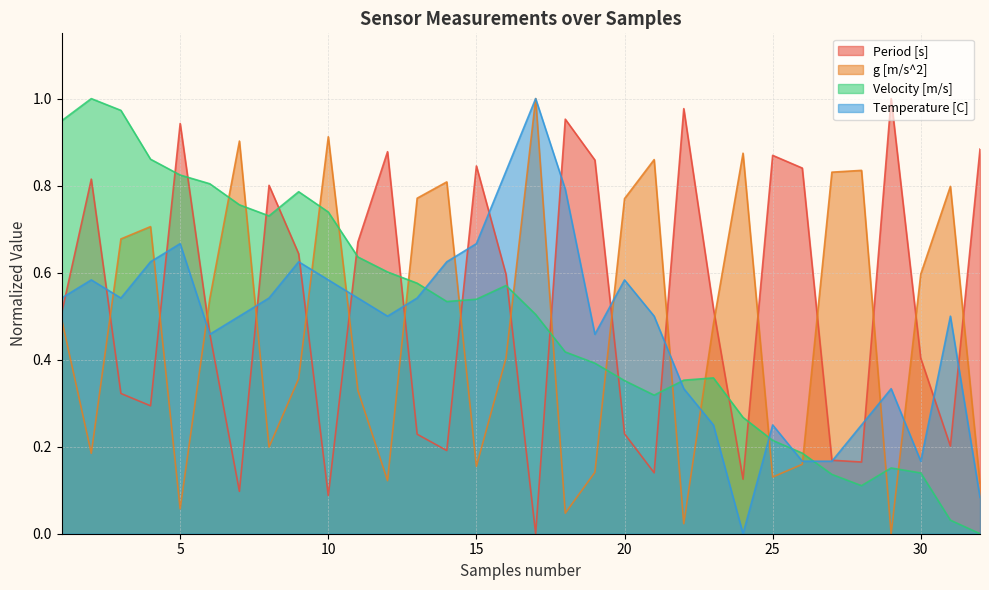

Which series has the largest range (max minus min)?

Period [s]